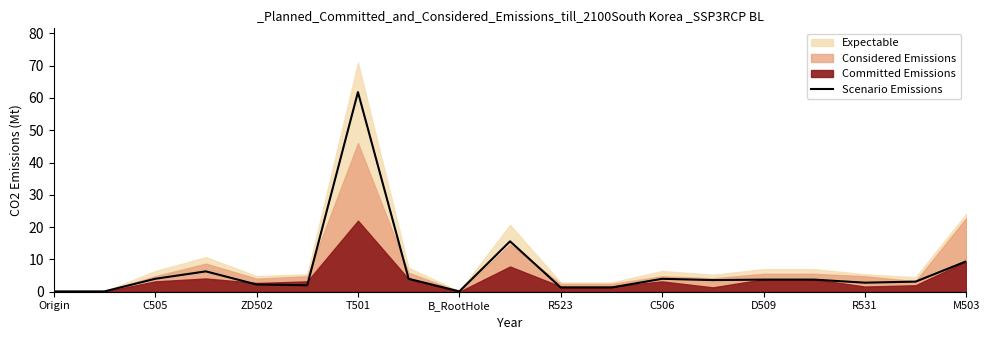

The Scenario Emissions series shows 0.9 at D509. True or false?

False